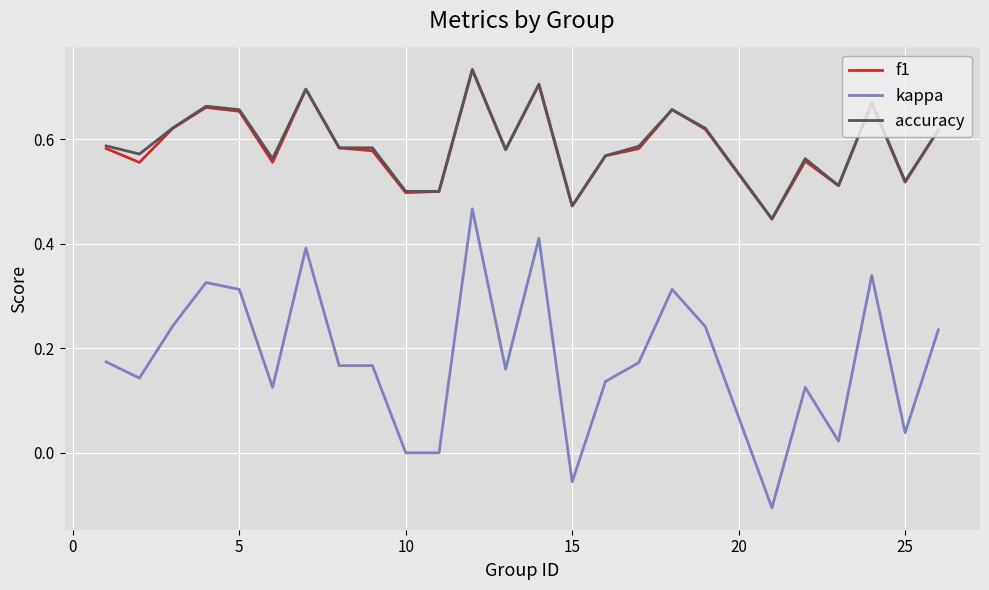

True or false: accuracy and kappa cross at least once.

False